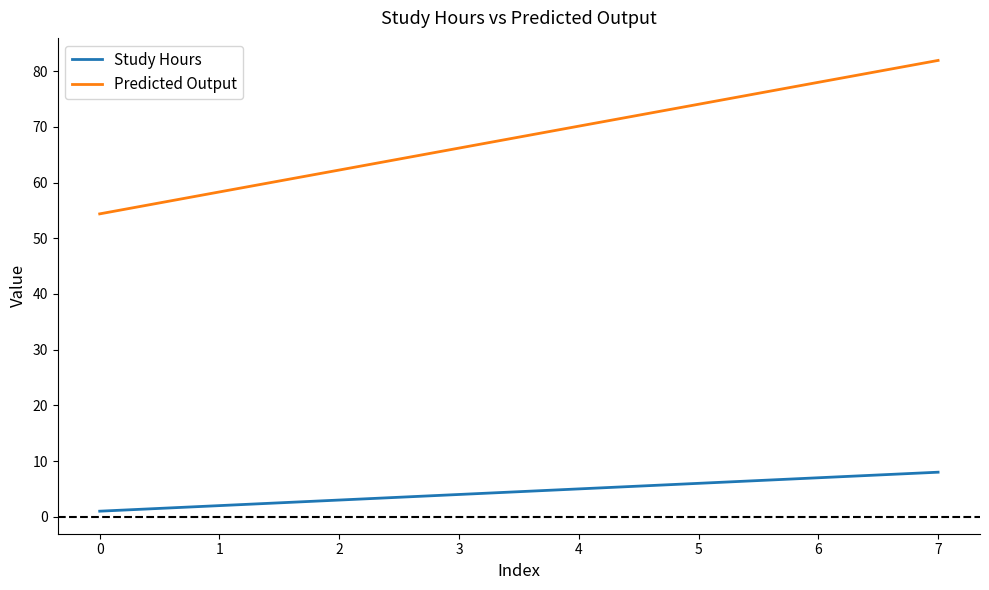

True or false: Study Hours and Predicted Output intersect in this chart.

False